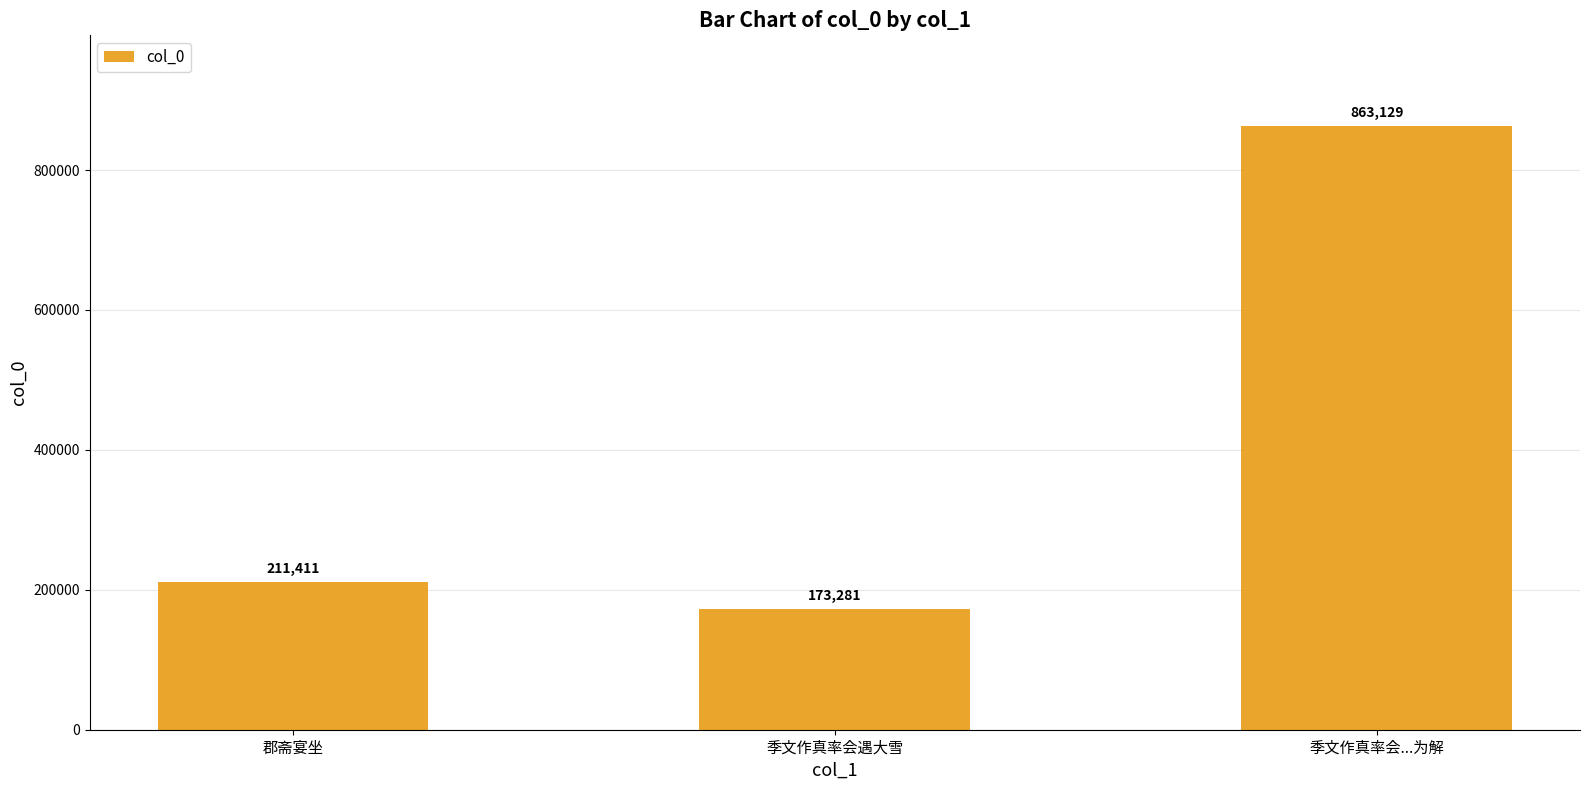

Are the bars horizontal?

No